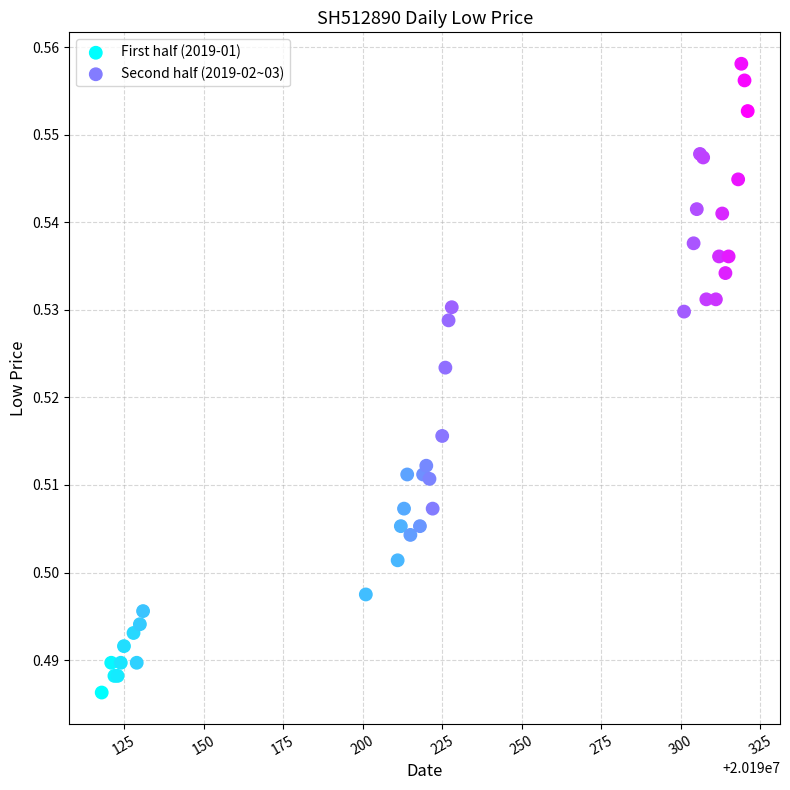

Which series contains the highest Y value?

Second half (2019-02~03)